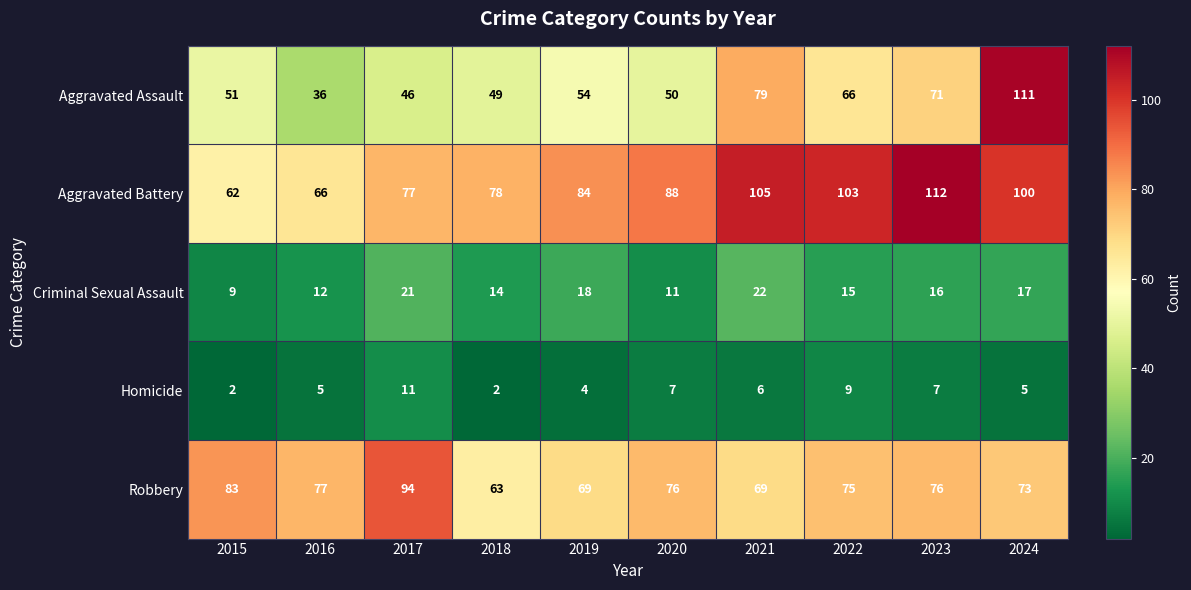

The Aggravated Battery series shows 103 at 2022. True or false?

True